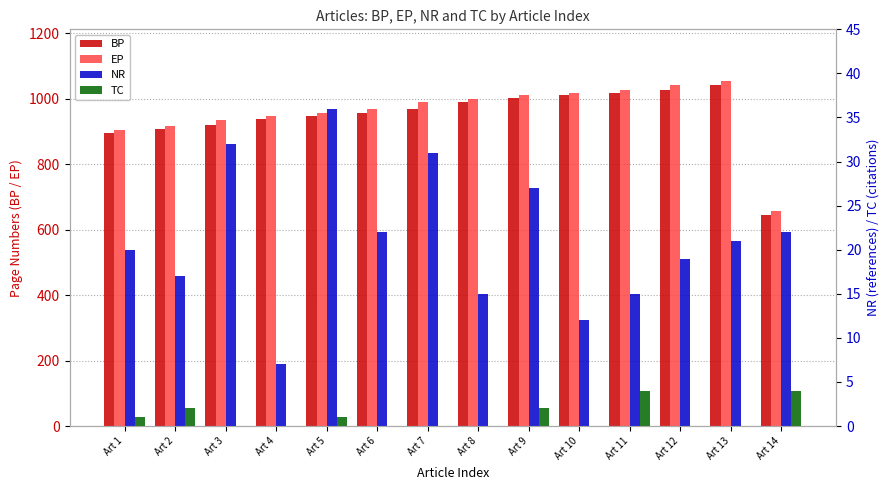

At Art 8, list the series in order from largest to smallest.

EP, BP, NR, TC